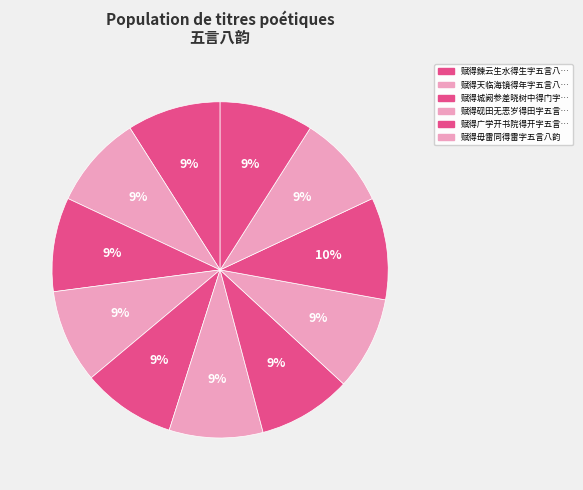

How many segments does this pie chart have?

11